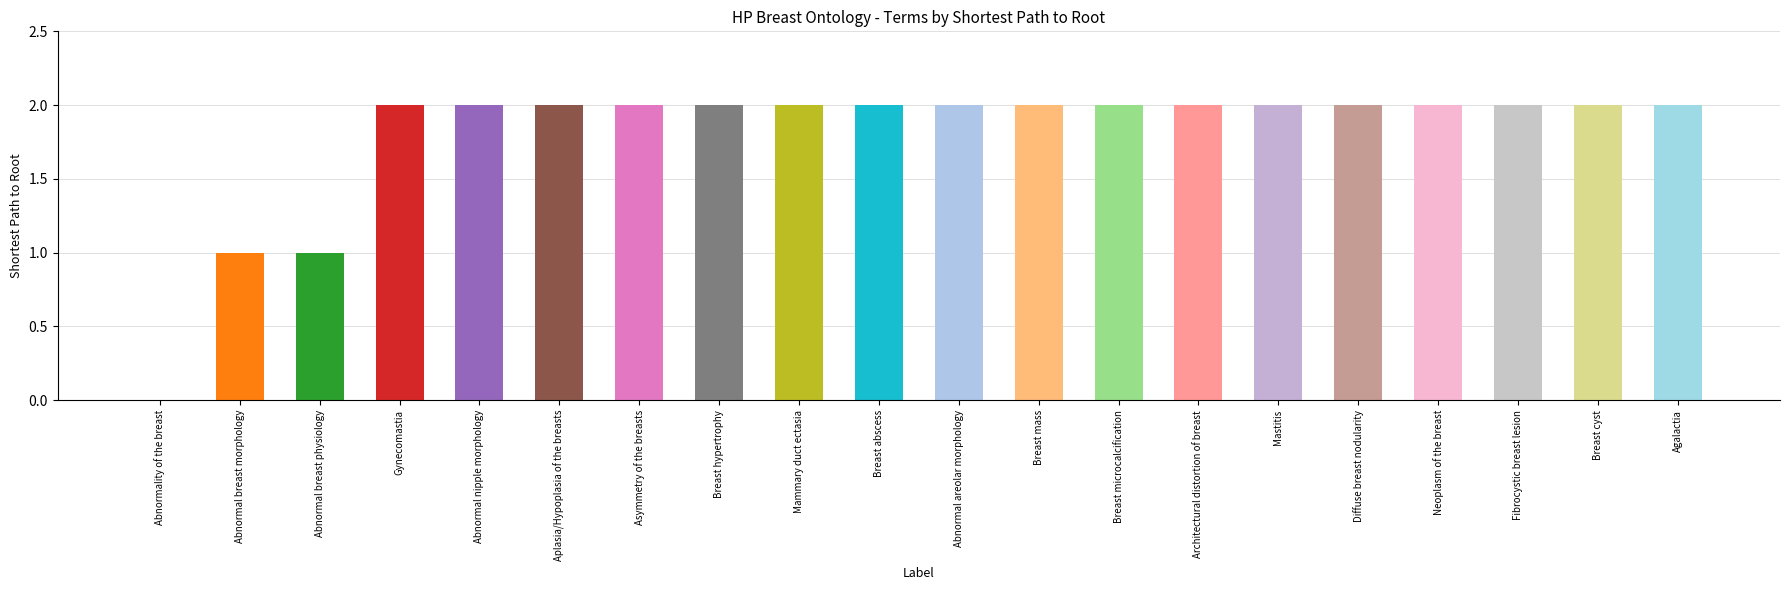

What is the approximate value at Aplasia/Hypoplasia of the breasts?

2